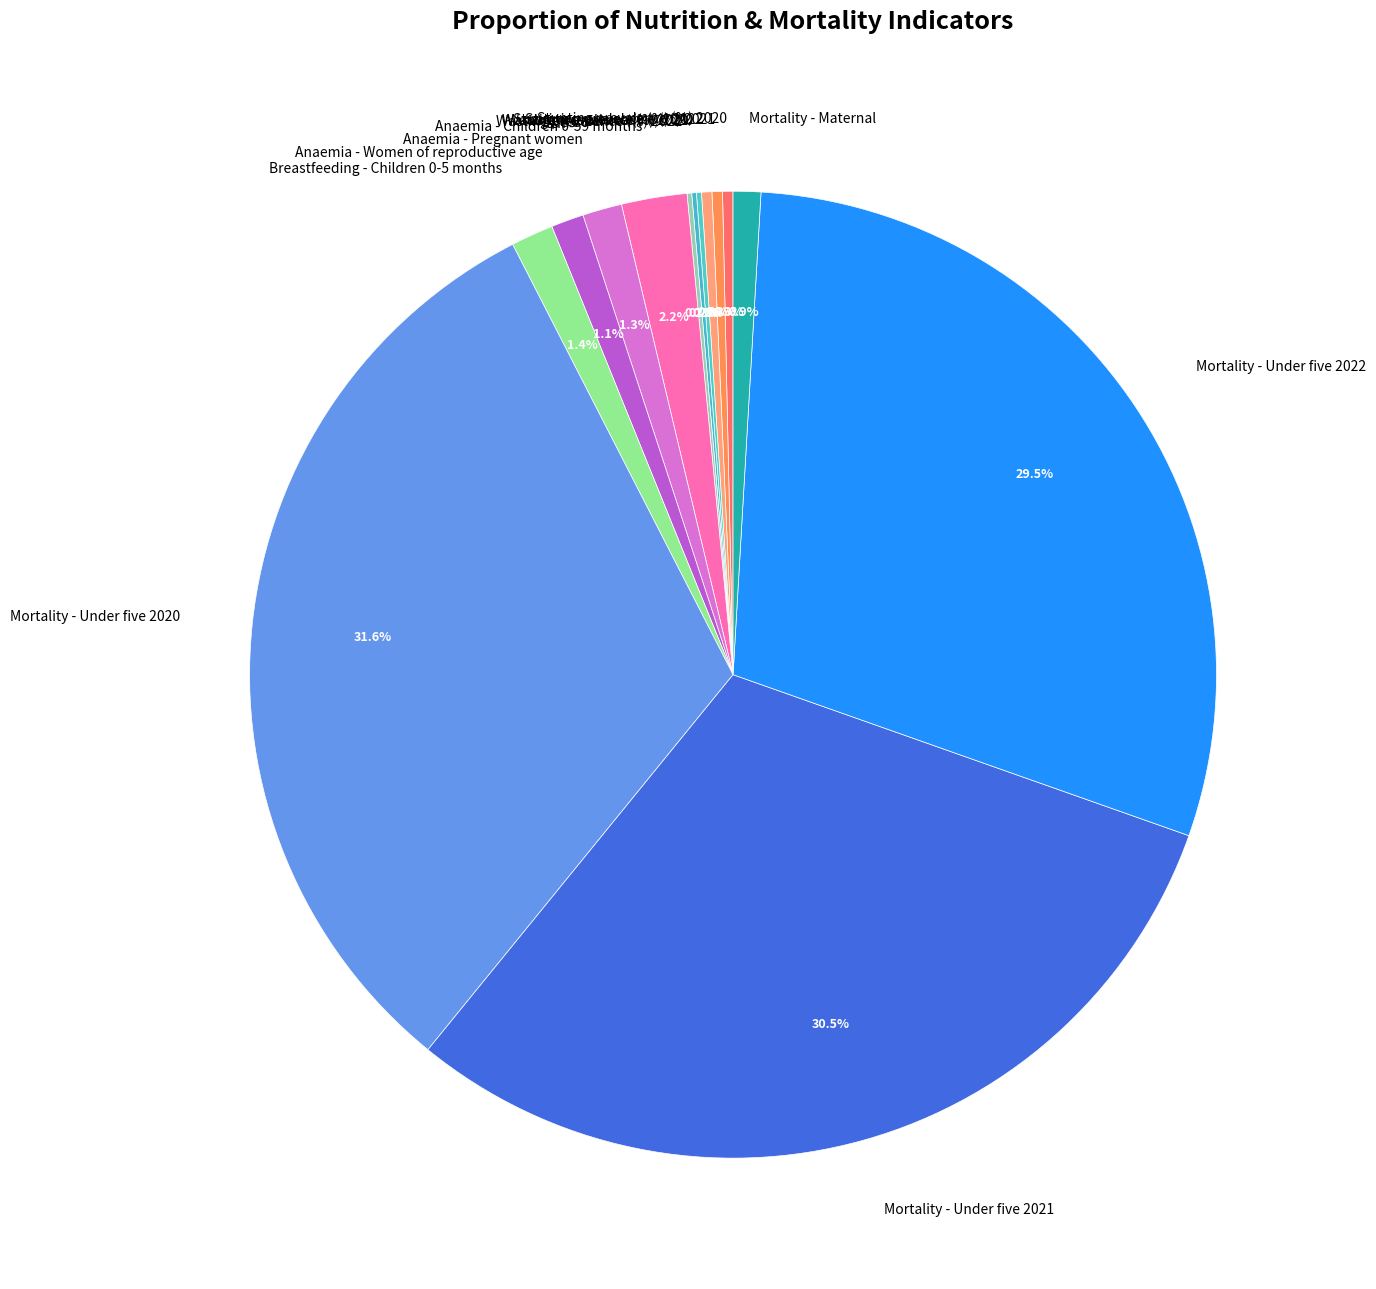

Between Anaemia - Children 0-59 months and Mortality - Under five 2021, which is larger?

Mortality - Under five 2021